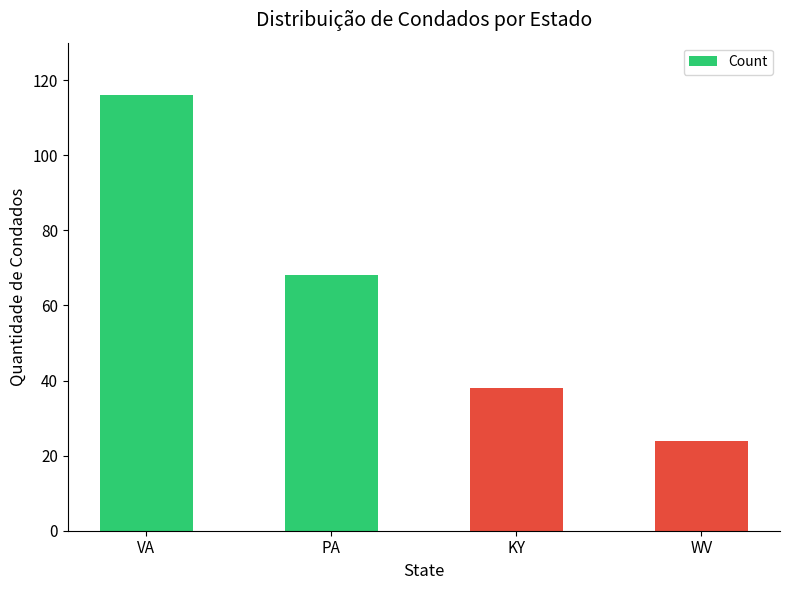

Reading left to right, list all the values displayed in this chart.

VA=116	PA=68	KY=38	WV=24